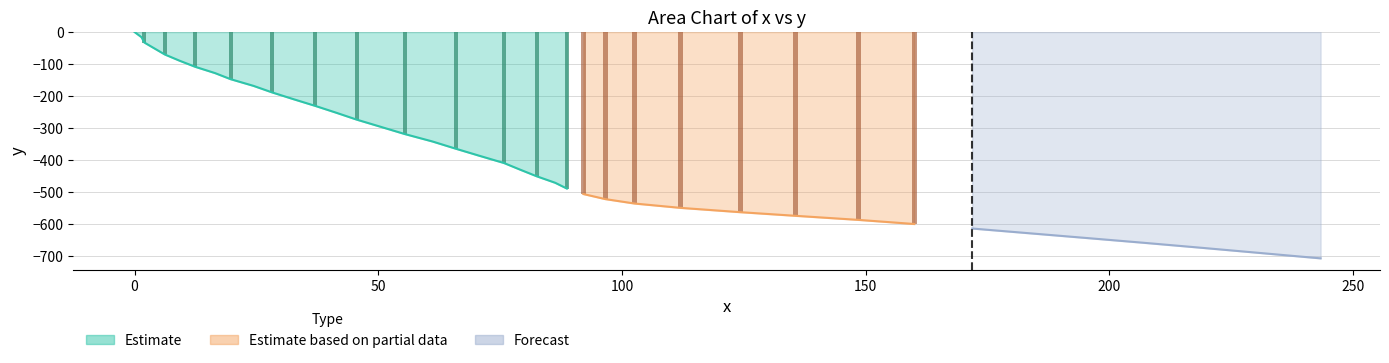

At how many categories does at least one series exceed -500?

40